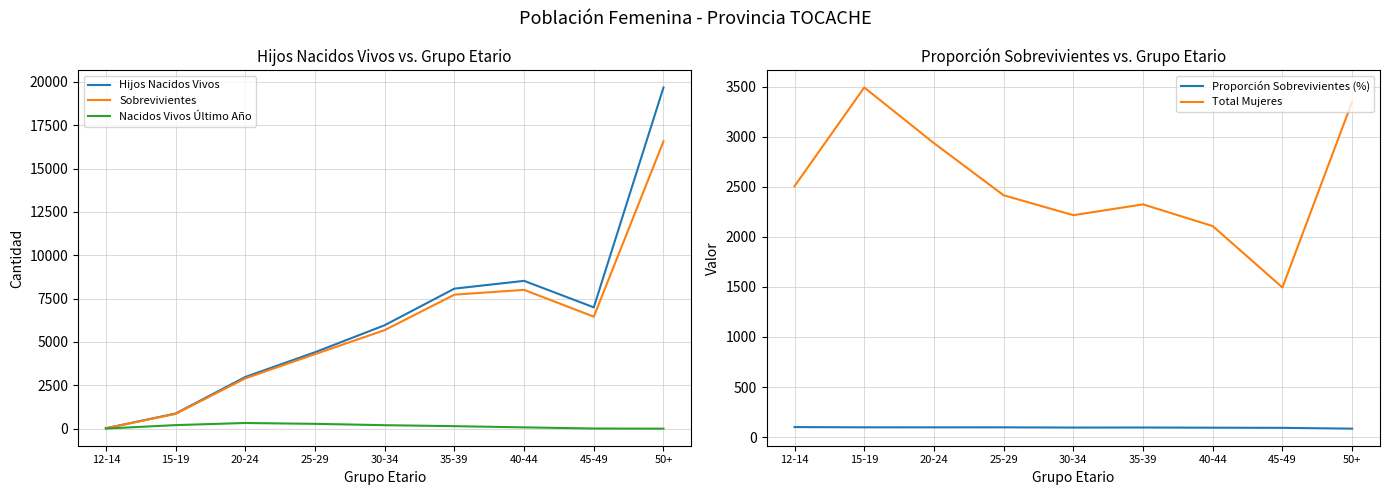

How many lines are shown in the chart?

5